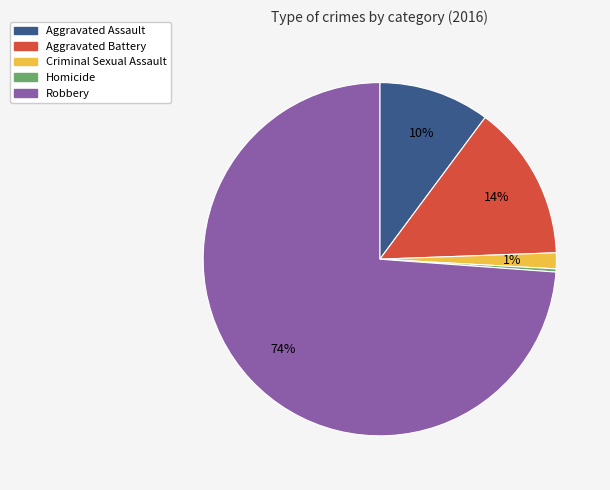

What is the majority slice?

Robbery